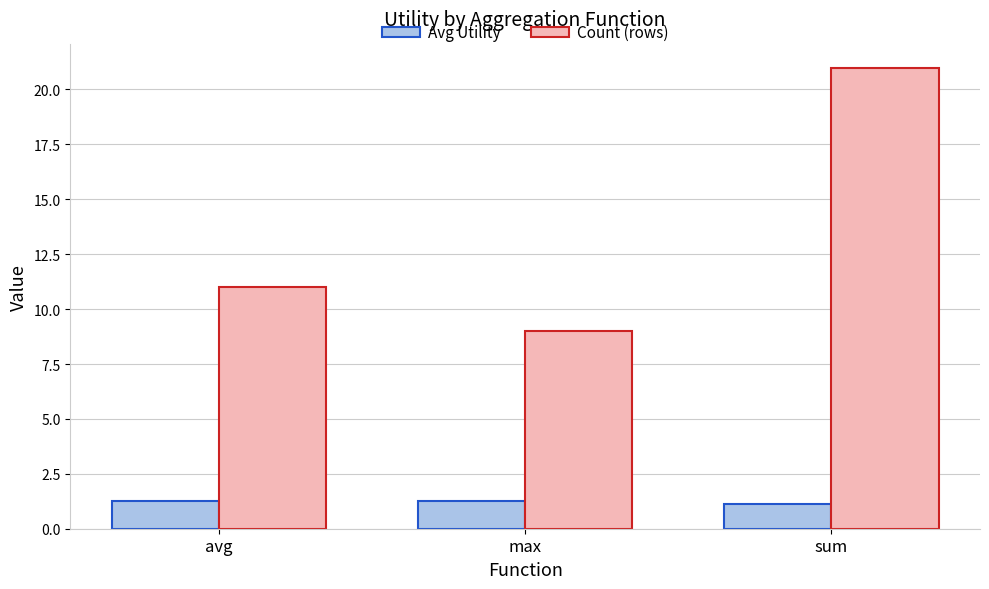

What is the label of the 1st bar from the right?

sum